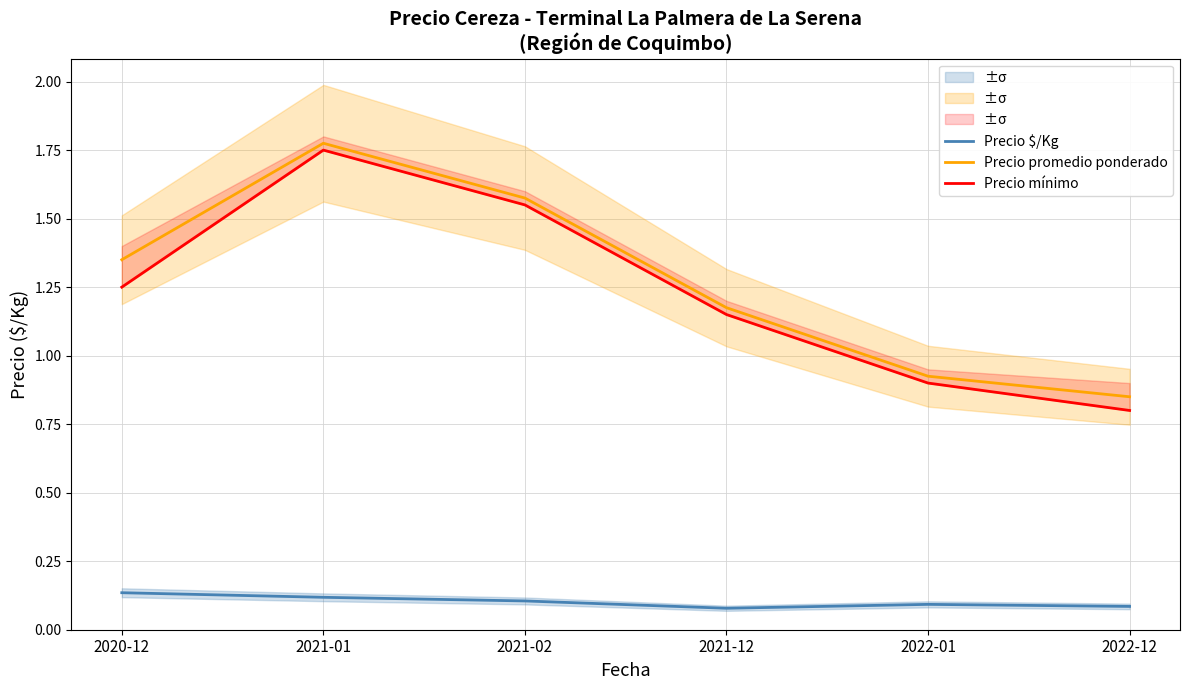

What is the average value of the Precio promedio ponderado series?

1.3